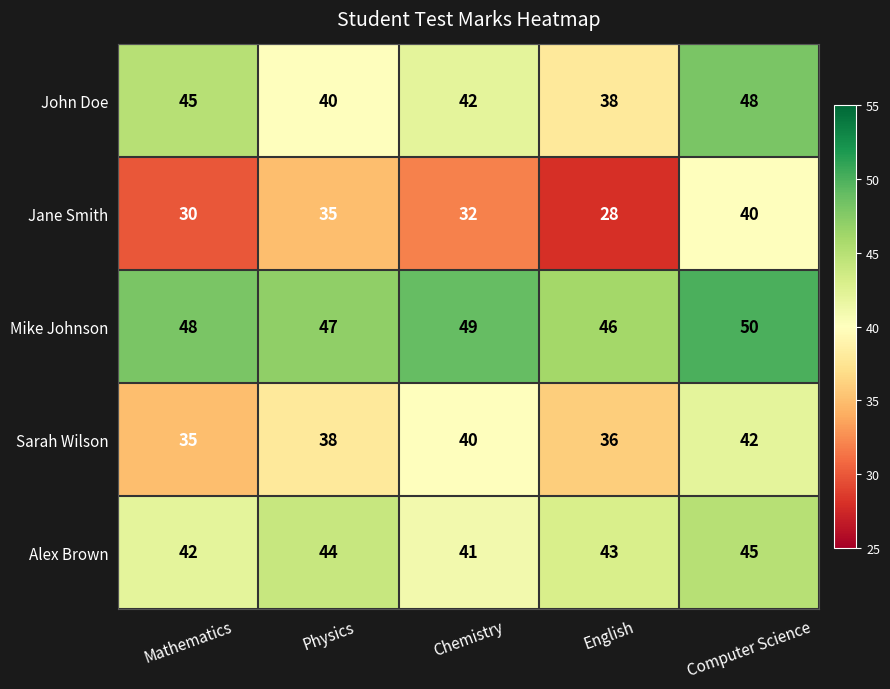

What is the average value of the Alex Brown series?

43